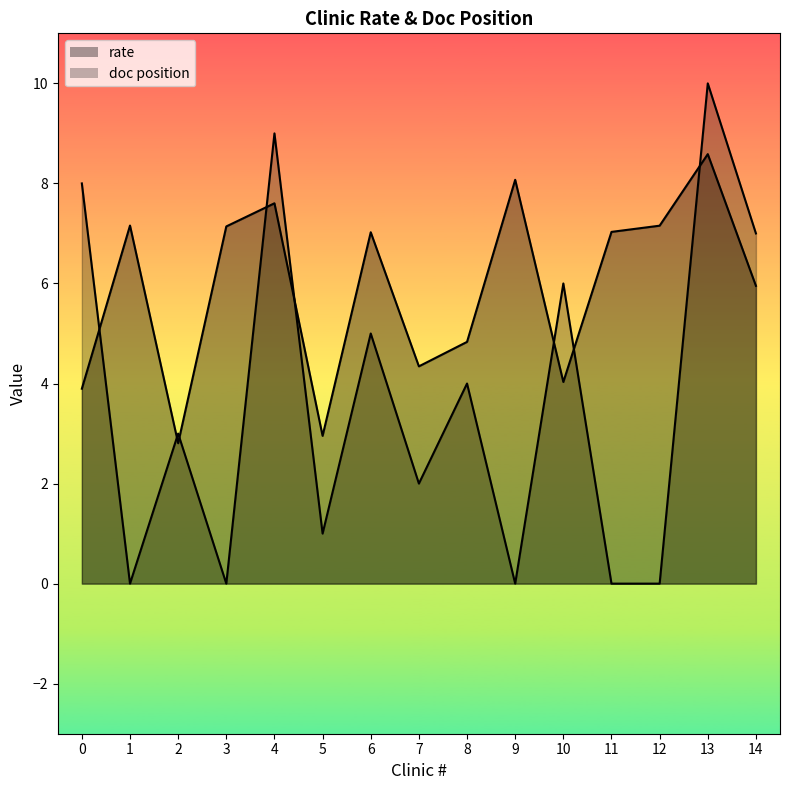

Reading left to right, what are all the values shown in this chart?

rate: 0=3.9	1=7.2	2=2.8	3=7.1	4=7.6	5=3.0	6=7.0	7=4.3	8=4.8	9=8.1	10=4.0	11=7.0	12=7.2	13=8.6	14=6.0
doc position: 0=8.0	1=0.0	2=3.0	3=0.0	4=9.0	5=1.0	6=5.0	7=2.0	8=4.0	9=0.0	10=6.0	11=0.0	12=0.0	13=10.0	14=7.0